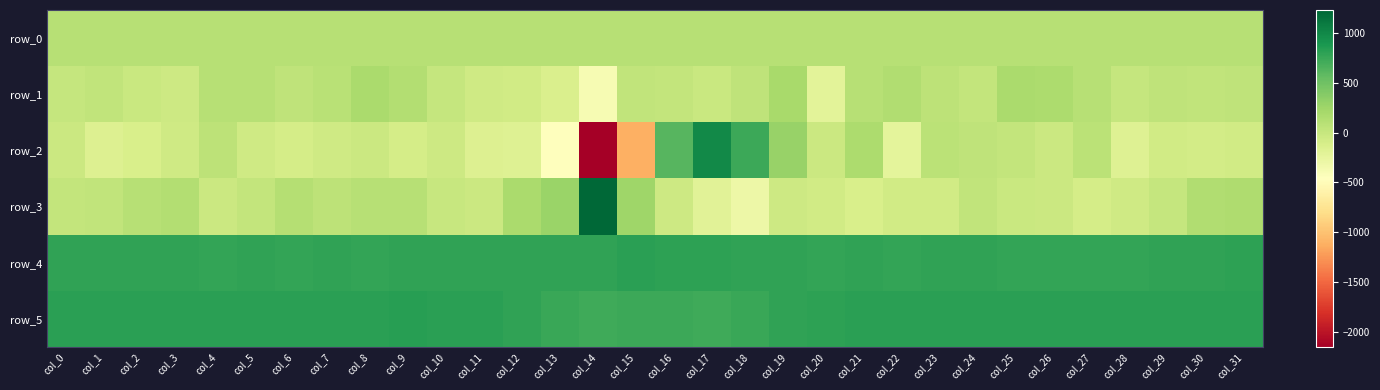

What is the difference between the row_1 values at col_26 and col_28?

157.0